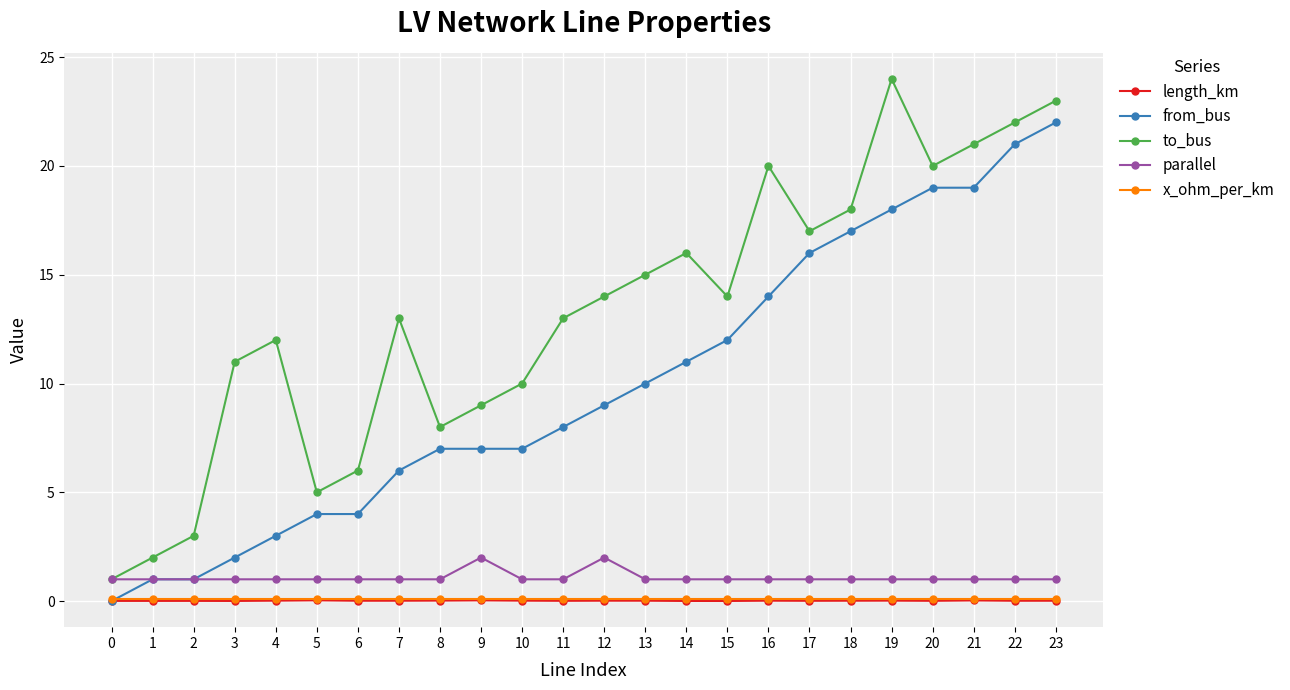

The value of parallel at 0 is 1.0. True or false?

True